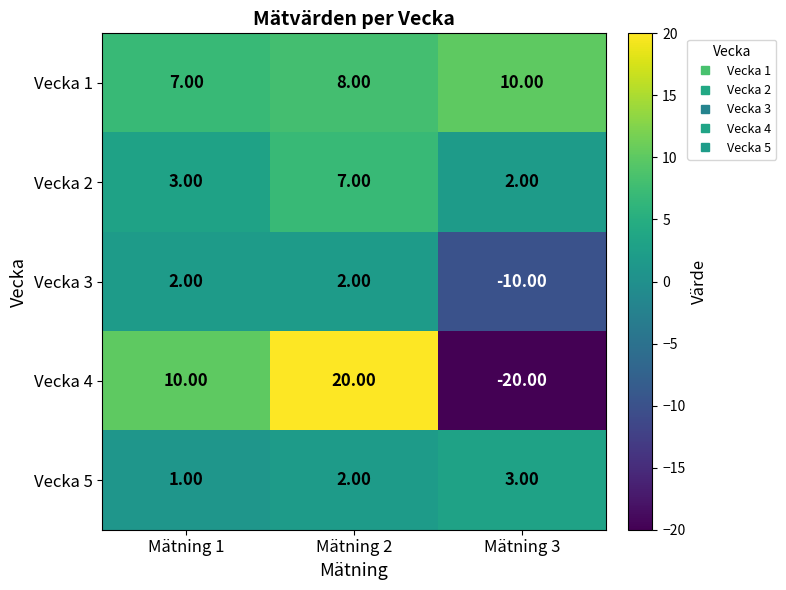

Count the number of categories in the chart.

3